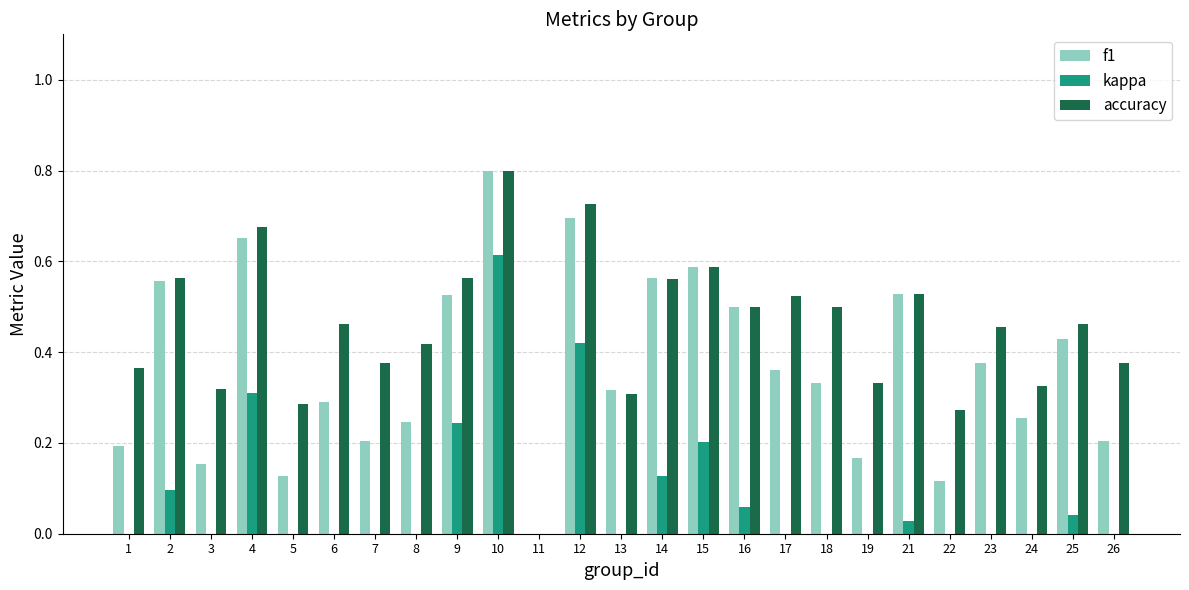

Which category has the highest value in the accuracy series?

10